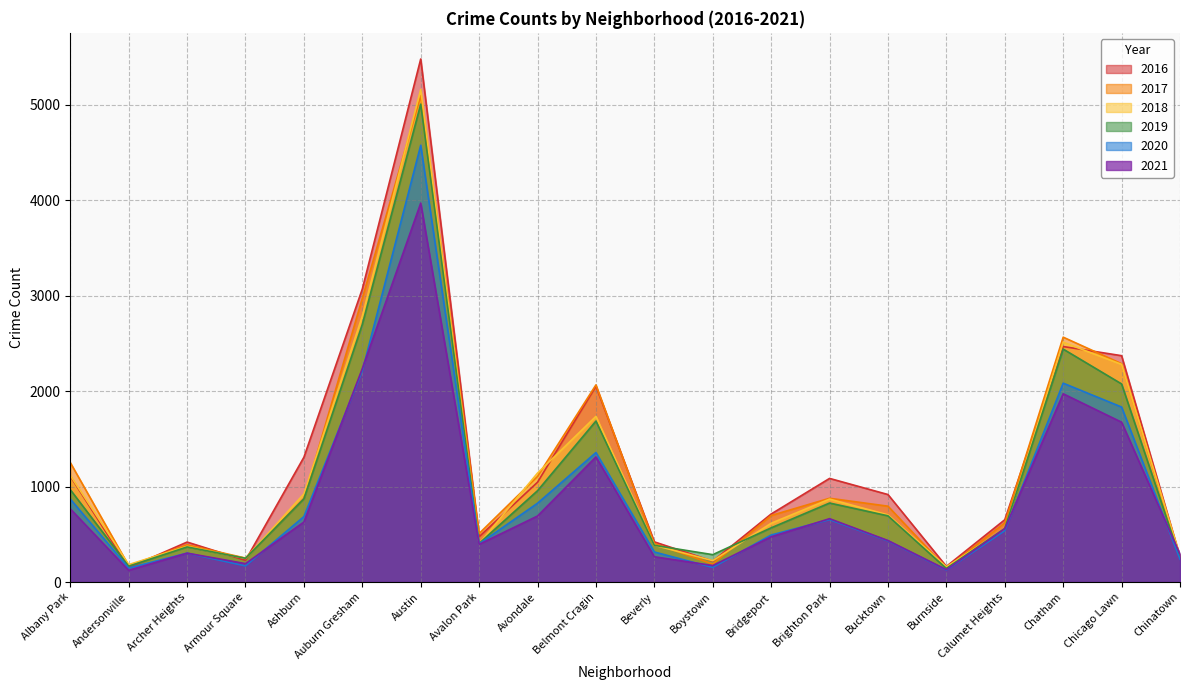

What is the difference between the highest and lowest values at Chinatown?

54